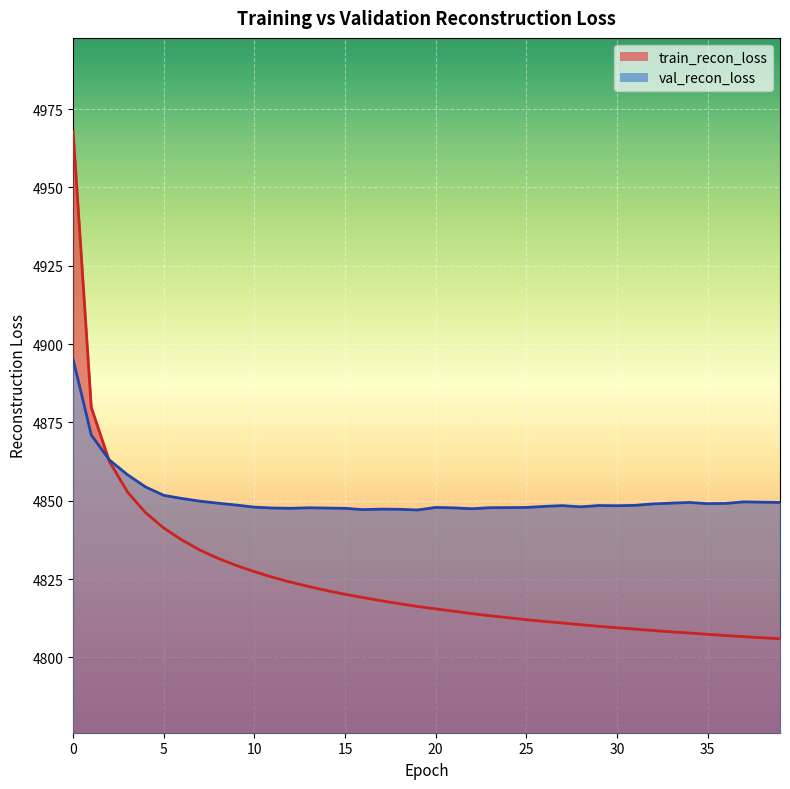

What is the lowest value of the val_recon_loss series?

4847.0